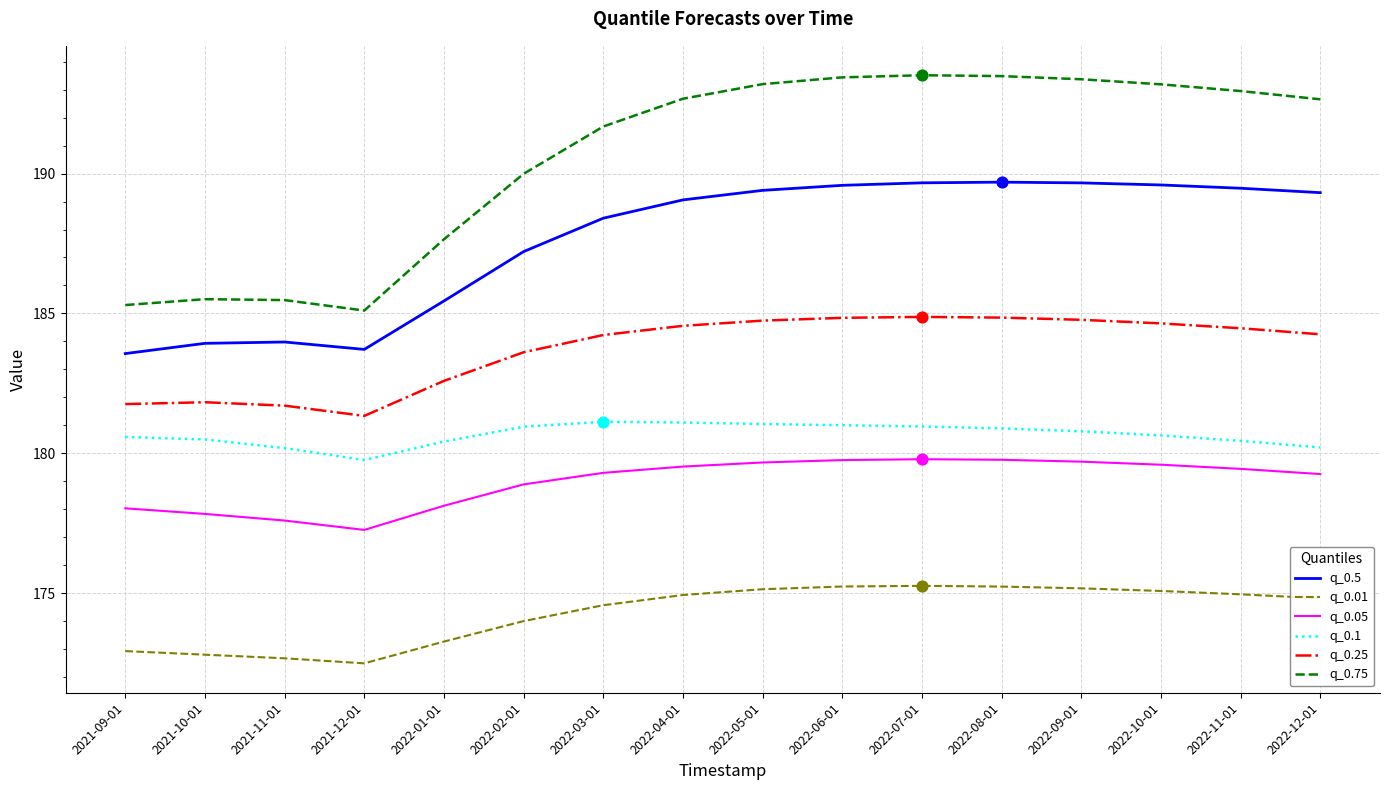

Which series has the largest total across all categories?

q_0.75